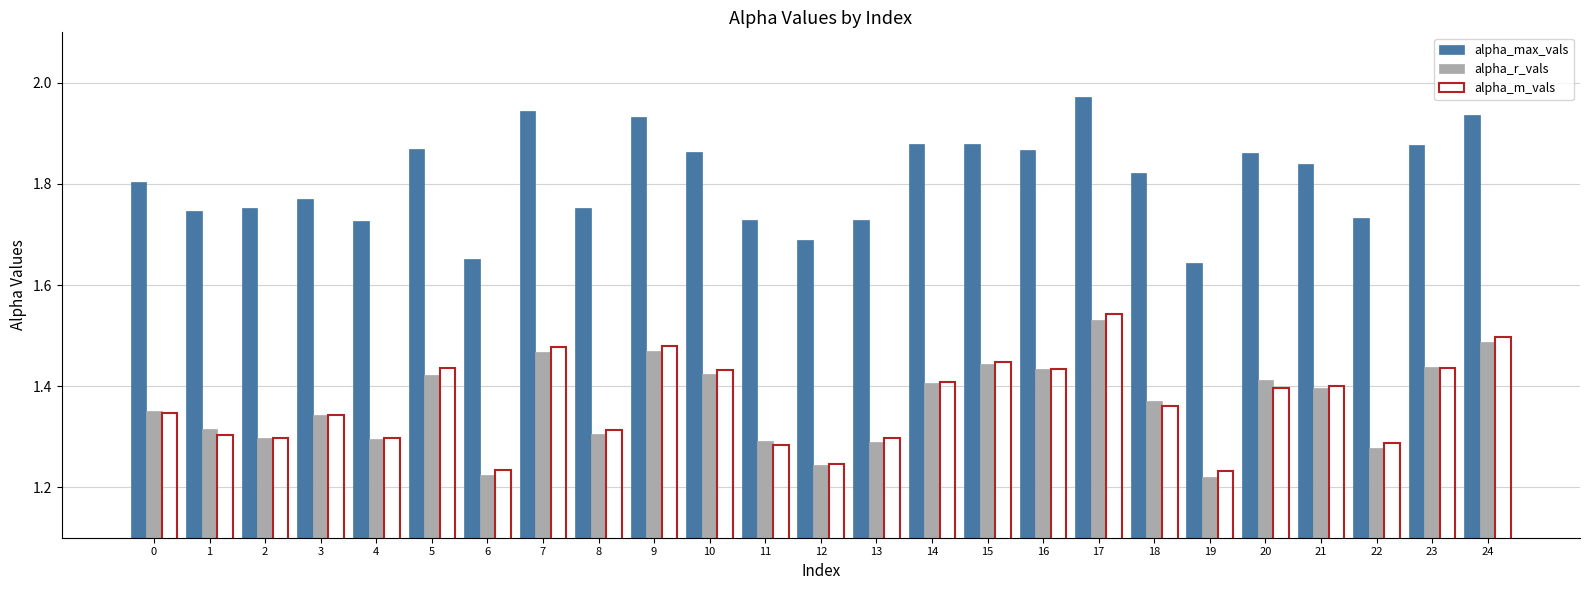

Is it true that alpha_m_vals equals 1.3 at 8?

True